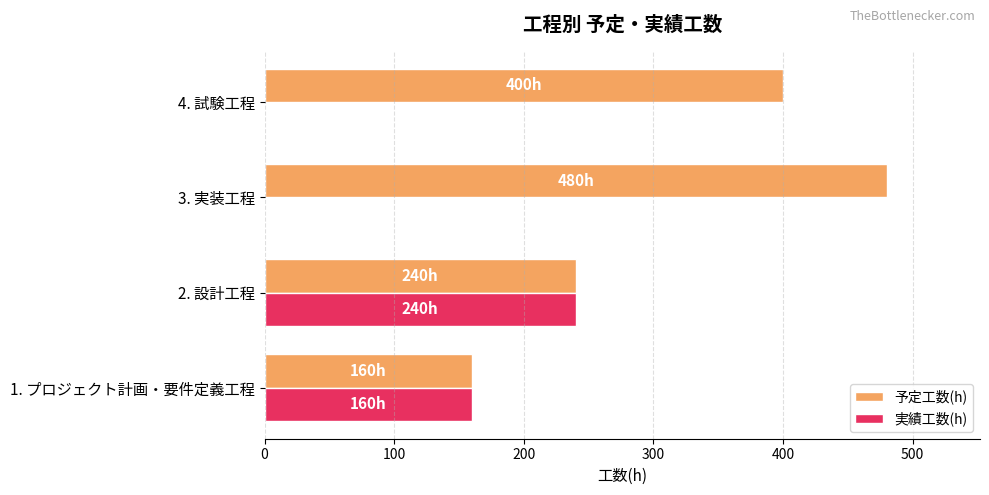

What is the sum of all 実績工数(h) values?

400